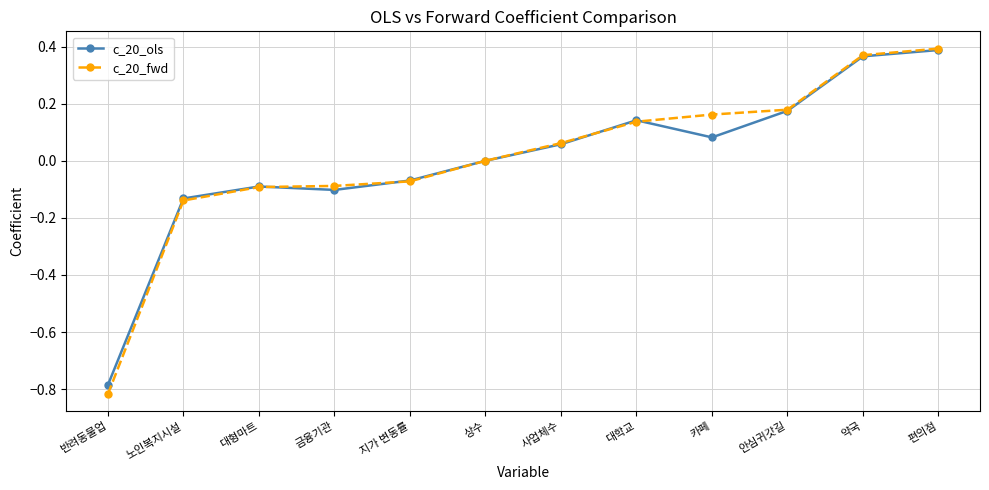

Is the value of c_20_fwd at 카페 greater than the value of c_20_ols at 상수?

Yes